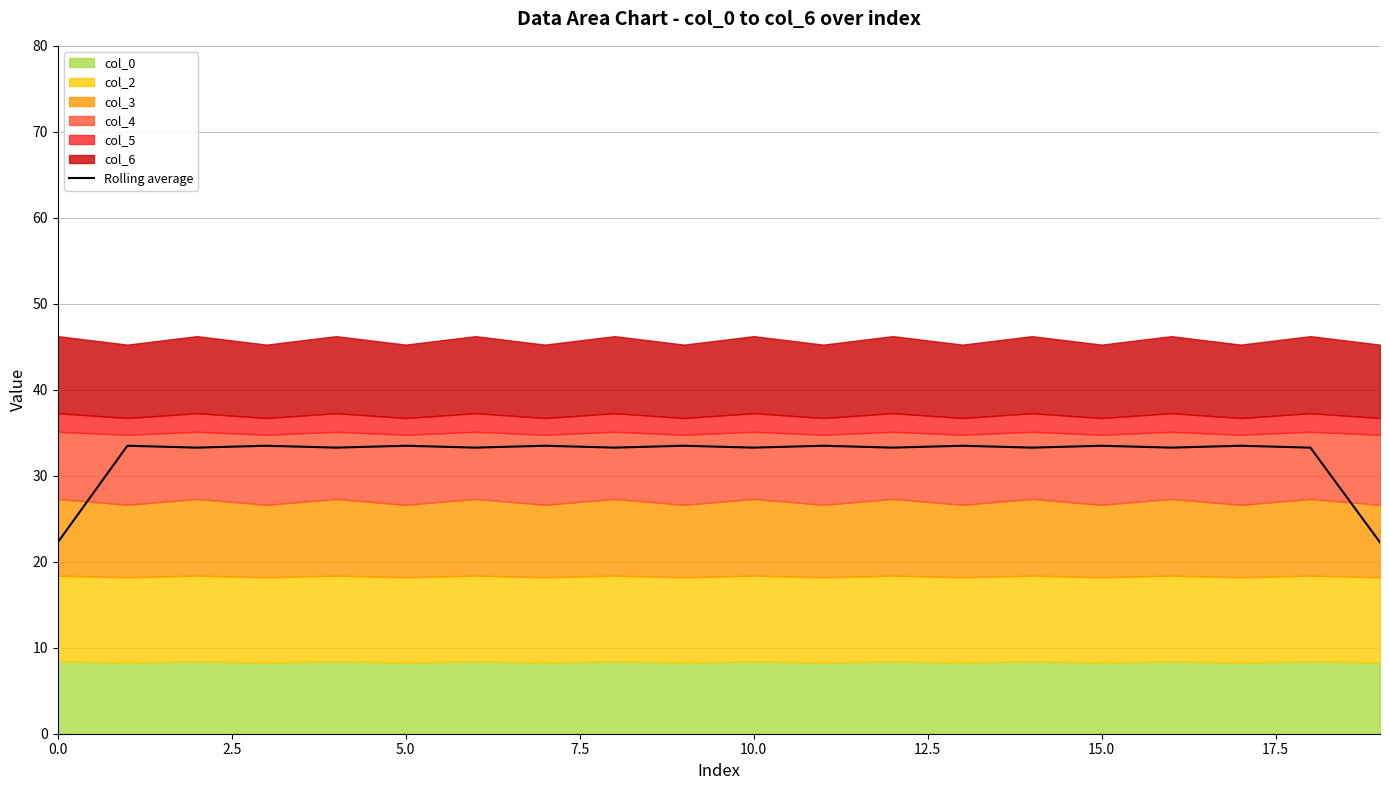

The Rolling average series shows 36.0 at 0.0. True or false?

False